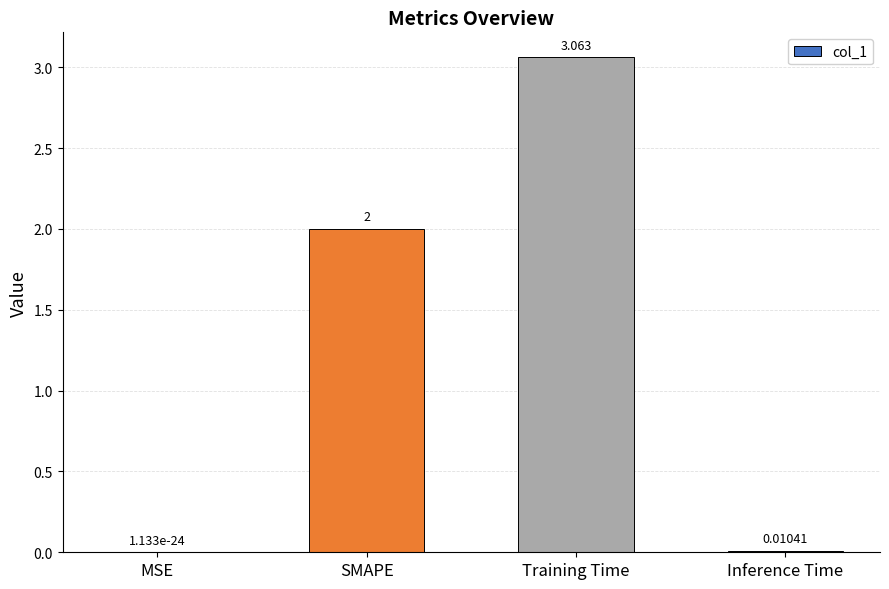

Which has a higher value, SMAPE or MSE?

SMAPE